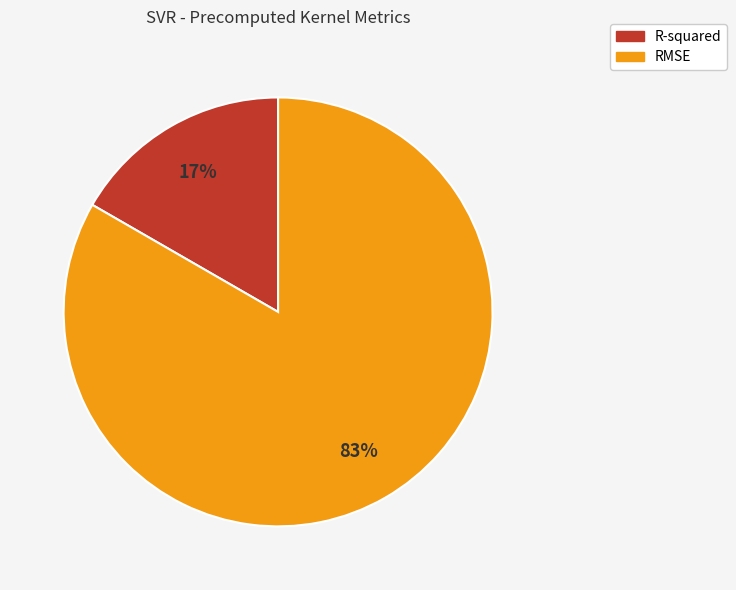

What percentage is the R-squared slice, to the nearest percent?

17%